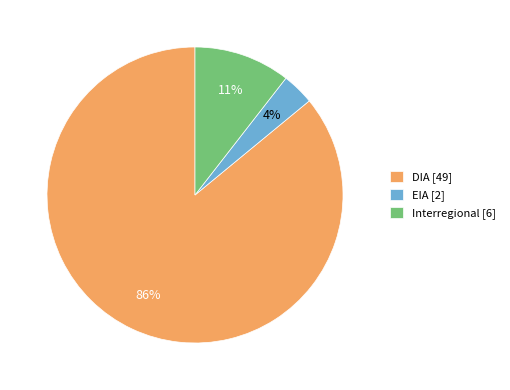

Approximately how many times larger is the value at Interregional compared to DIA?

0.1